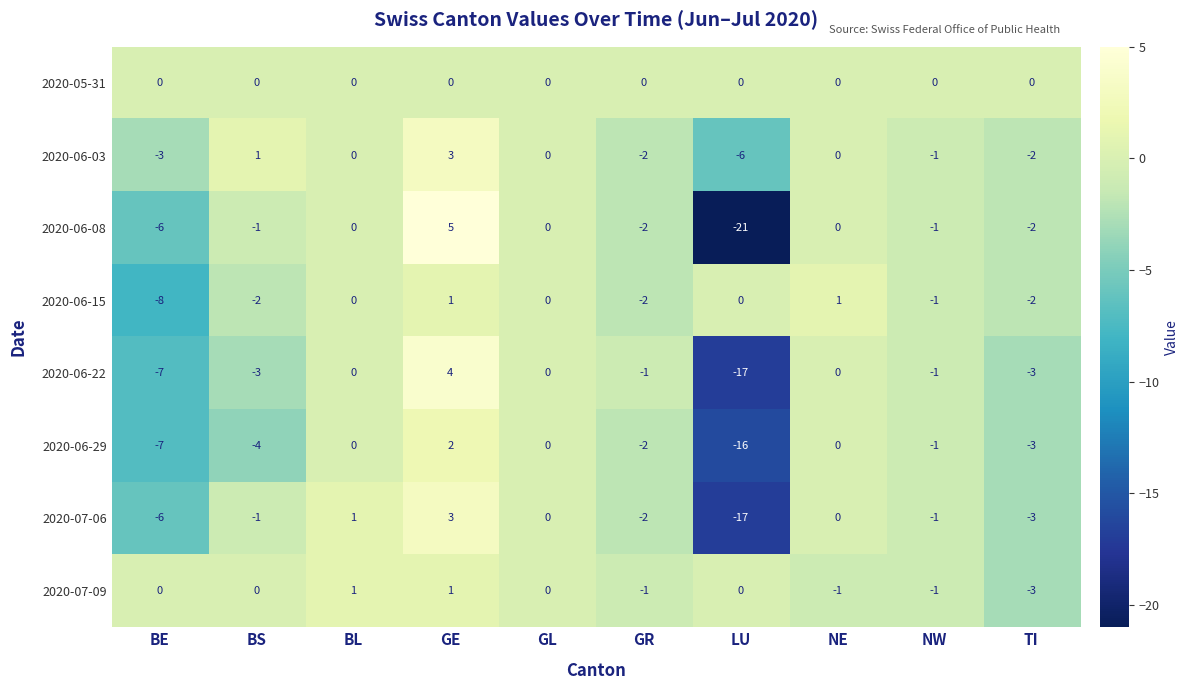

What is the sum of all 2020-07-06 values?

-26